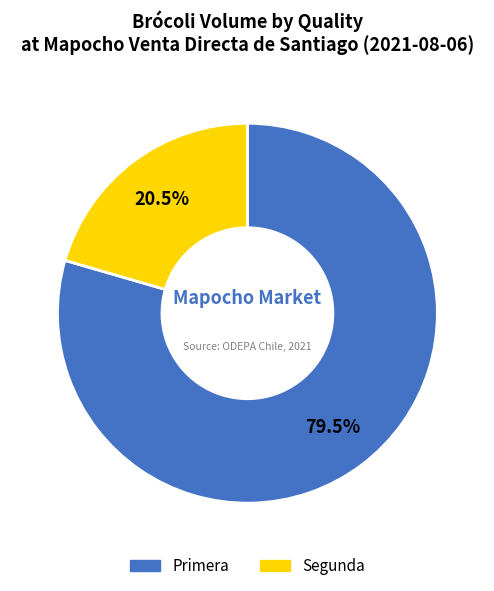

Between Segunda and Primera, which is larger?

Primera